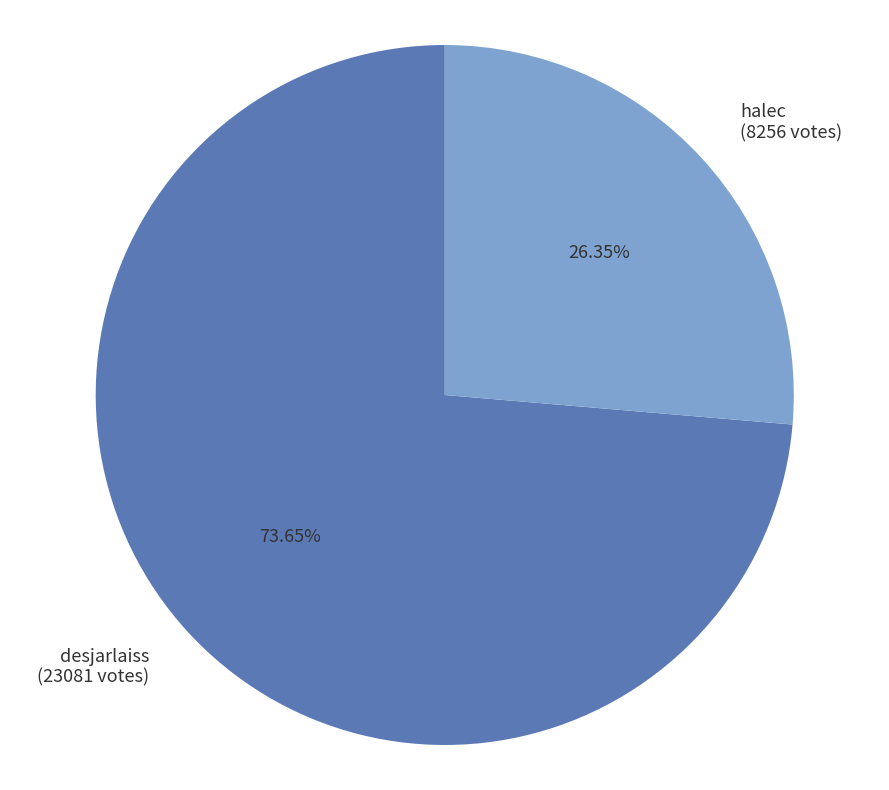

What percentage is the halec slice, to the nearest percent?

26%